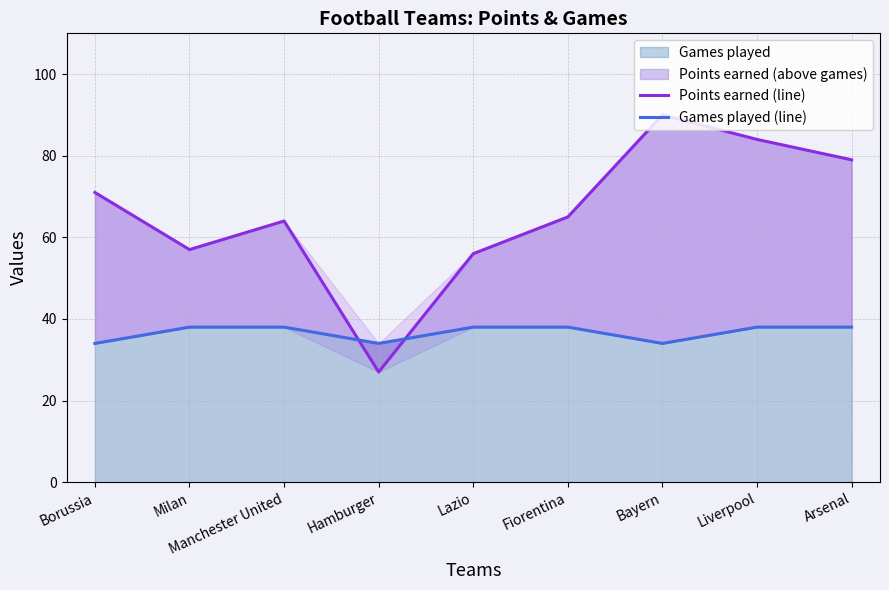

What is the minimum value shown in the chart?

27